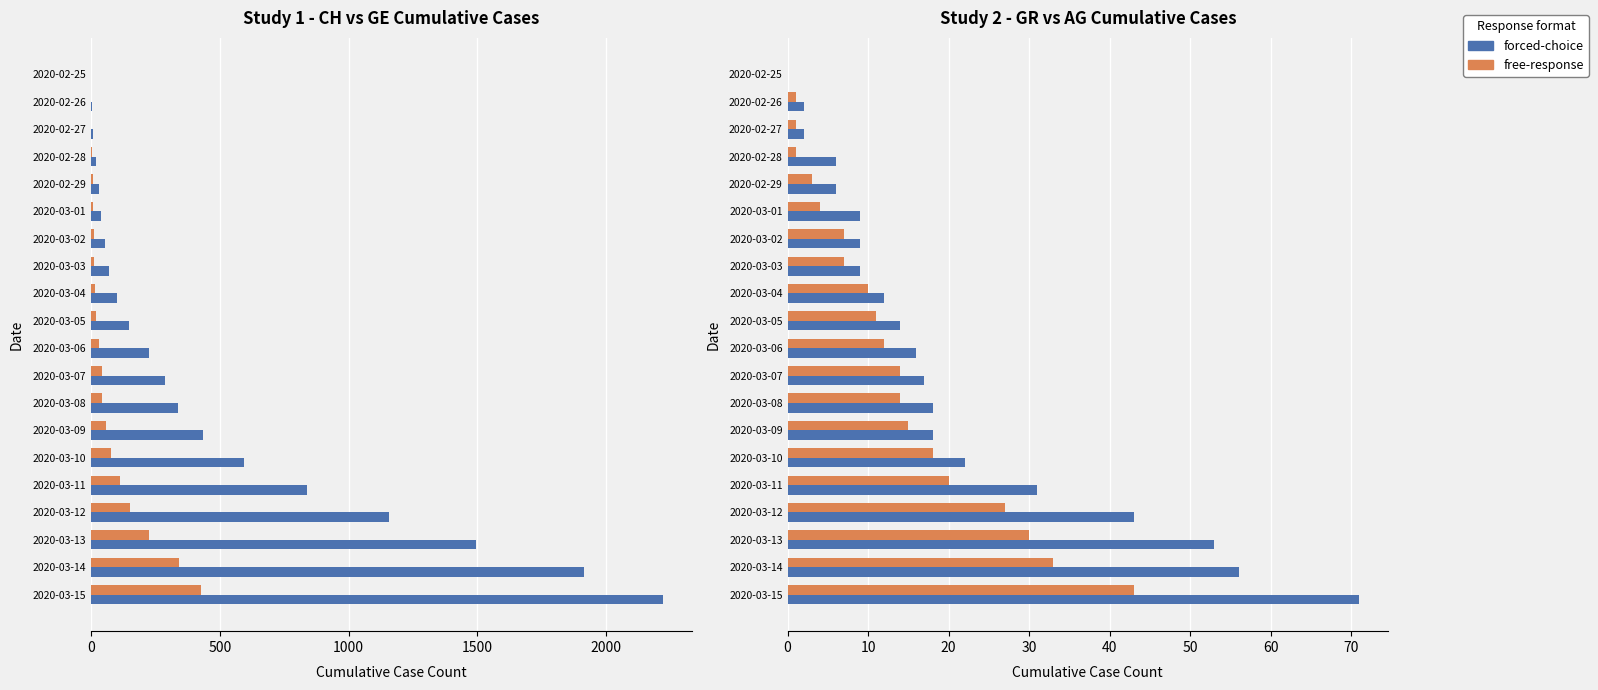

At which category is the sum across all series the highest?

2020-03-15